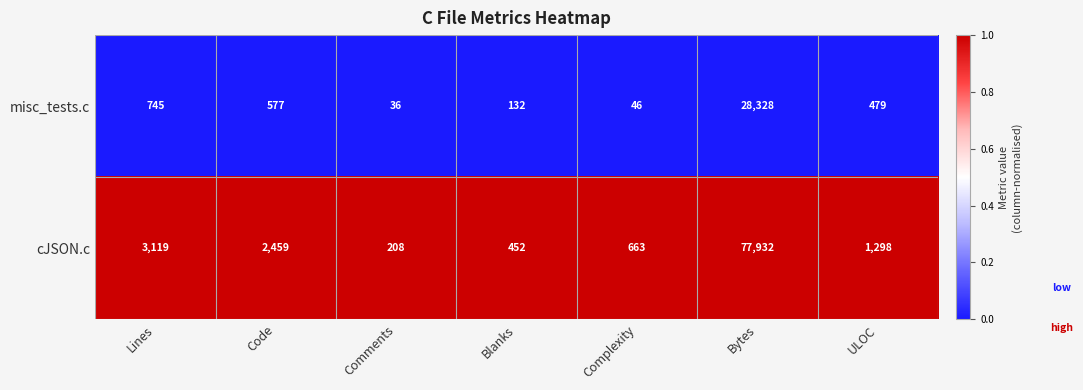

What is the sum of all cJSON.c values?

86131